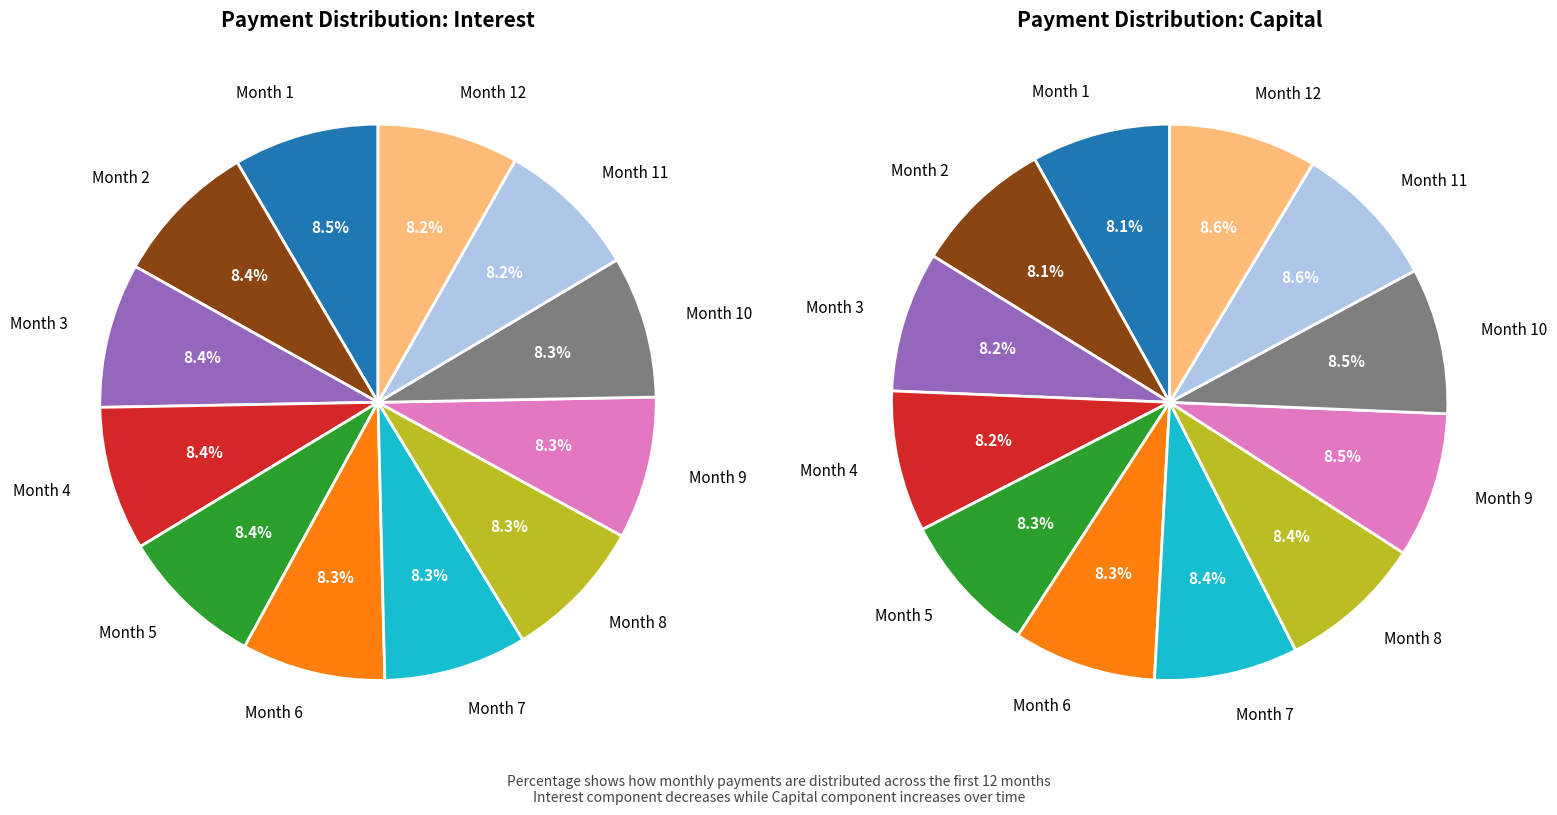

What percentage do Month 4 and Month 11 together represent?

16.6%